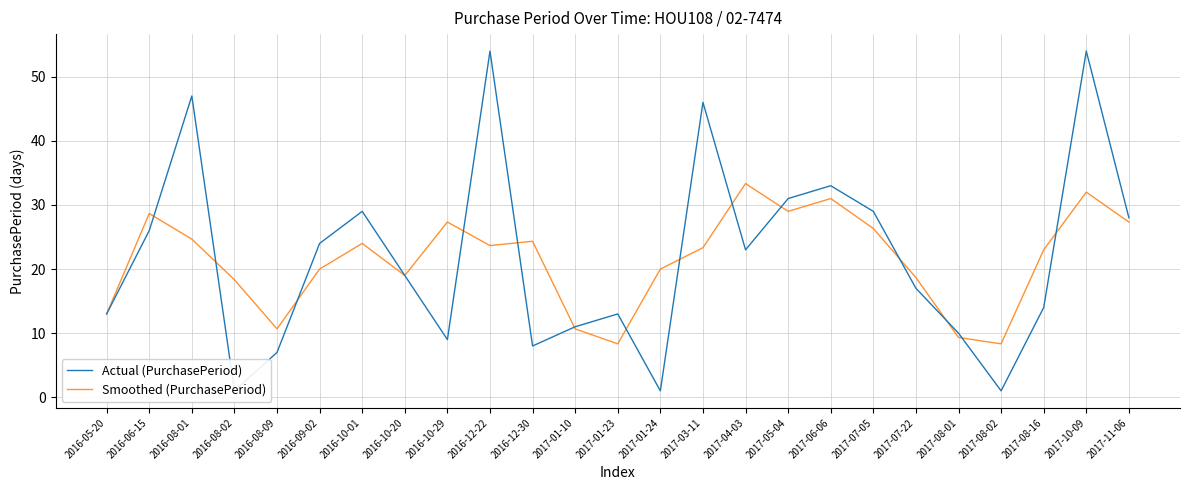

What is the difference between the Smoothed (PurchasePeriod) values at 2017-06-06 and 2017-01-10?

20.3